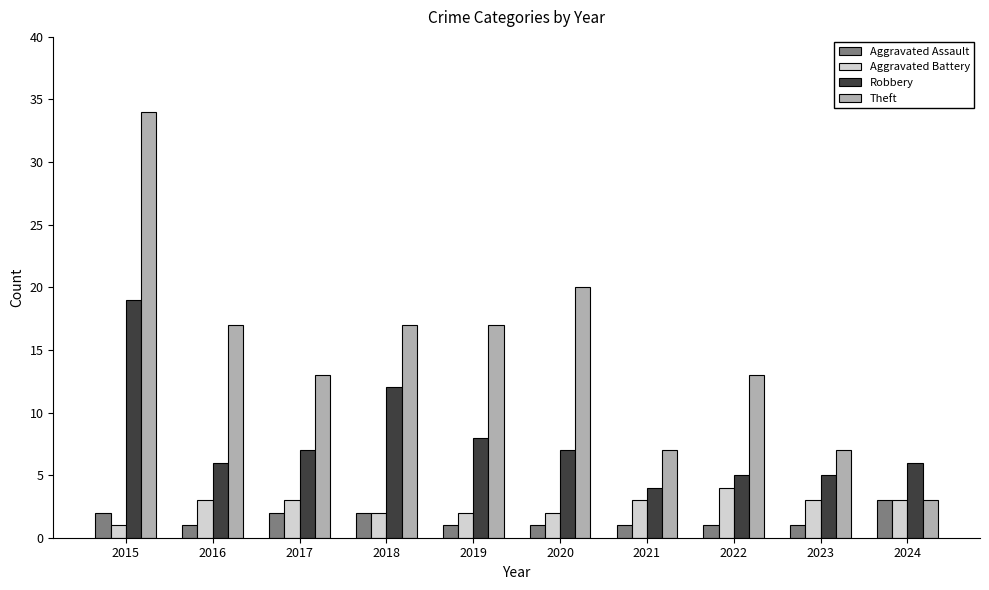

At which label does Aggravated Assault reach its peak?

2024